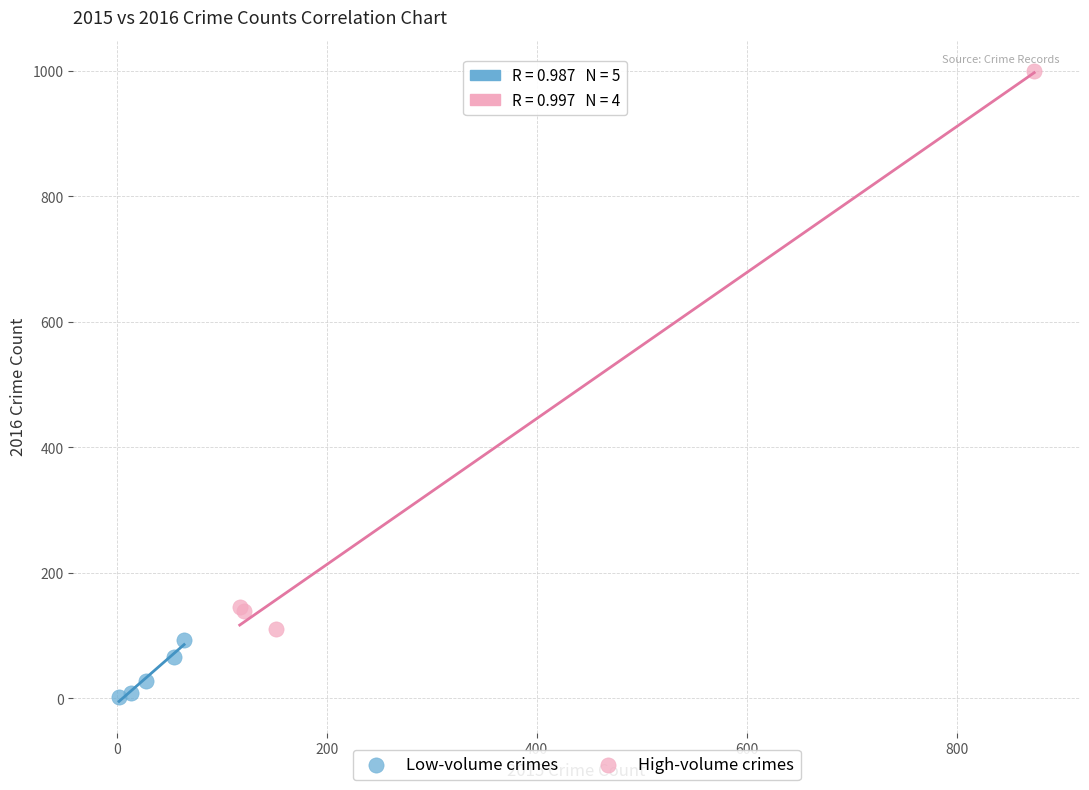

Which series has the largest Y range (max minus min)?

High-volume crimes